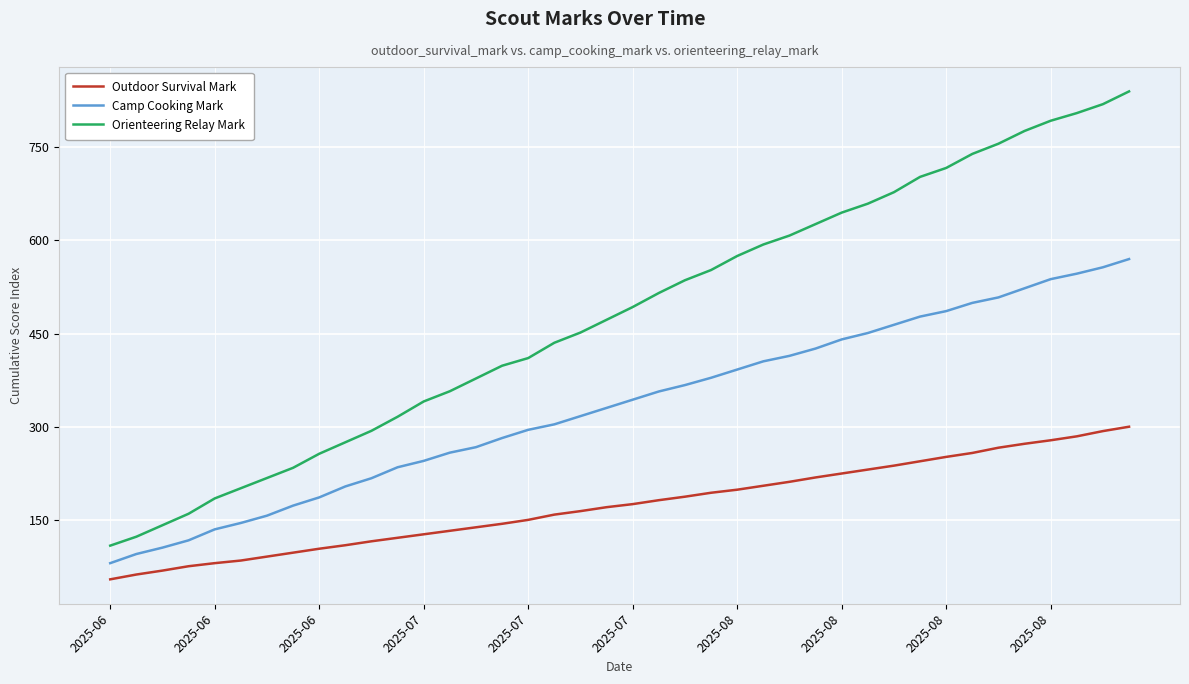

Which series has the largest total across all categories?

Orienteering Relay Mark